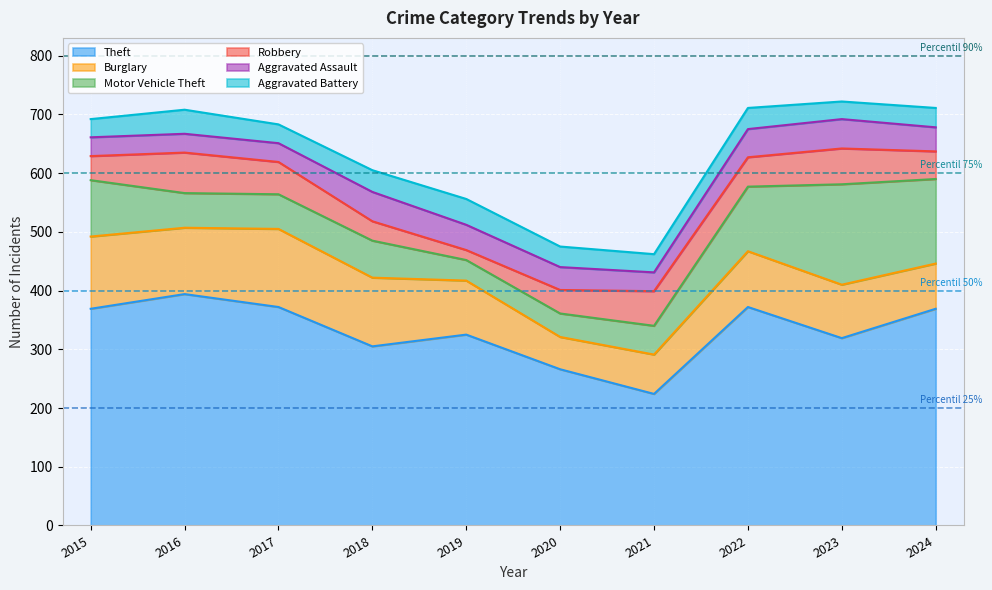

At how many categories does at least one series exceed 120?

10